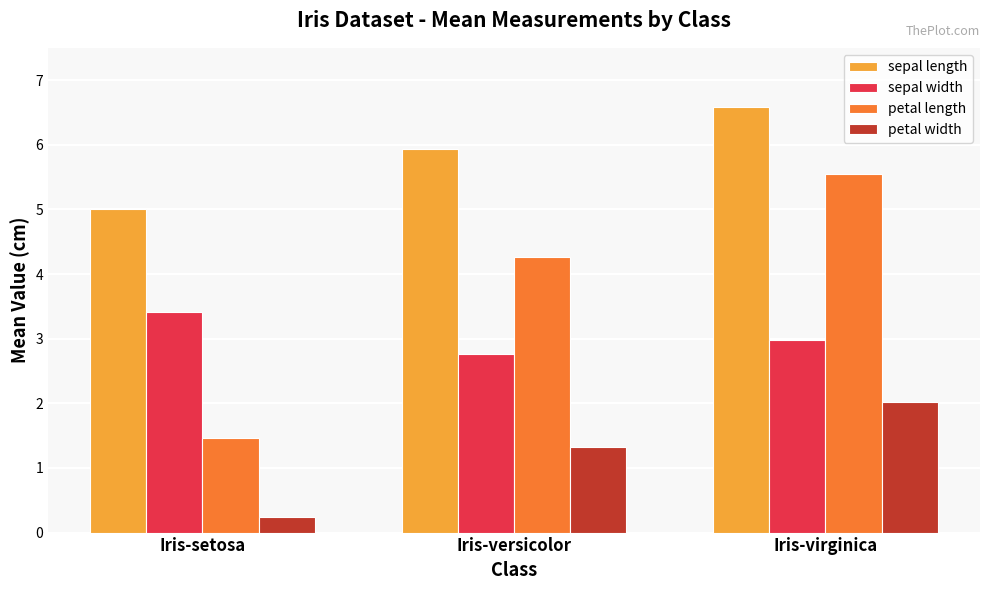

The sepal length series shows 4.6 at Iris-virginica. True or false?

False